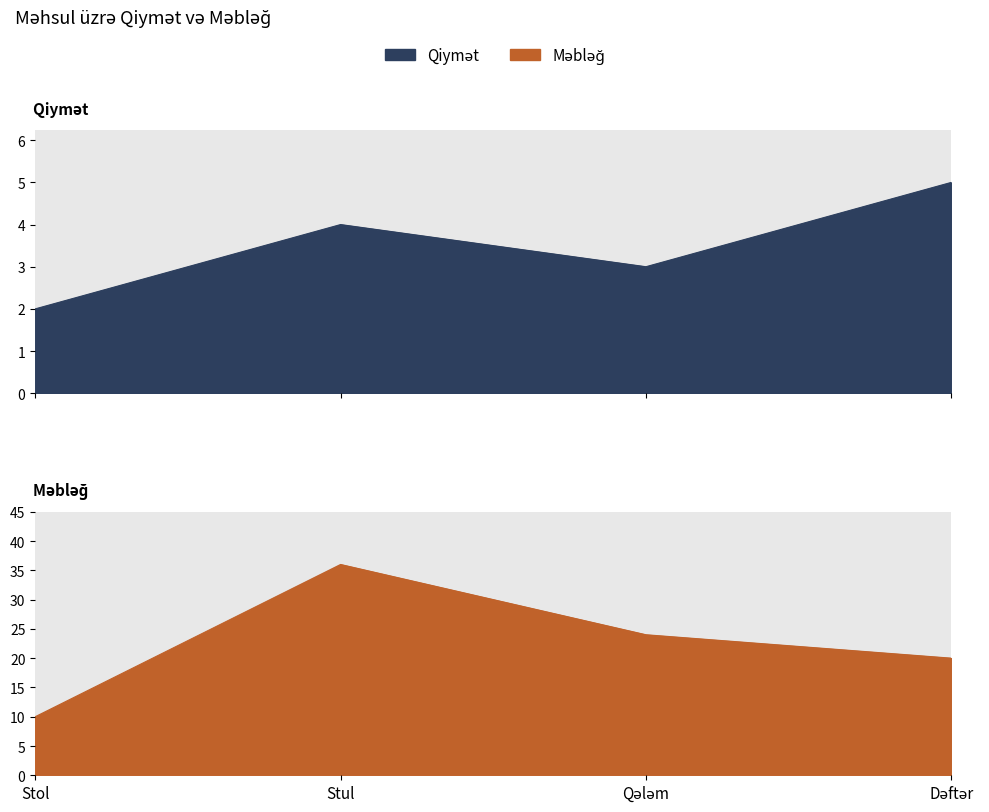

What are all the series names shown in the legend?

Qiymət, Məbləğ